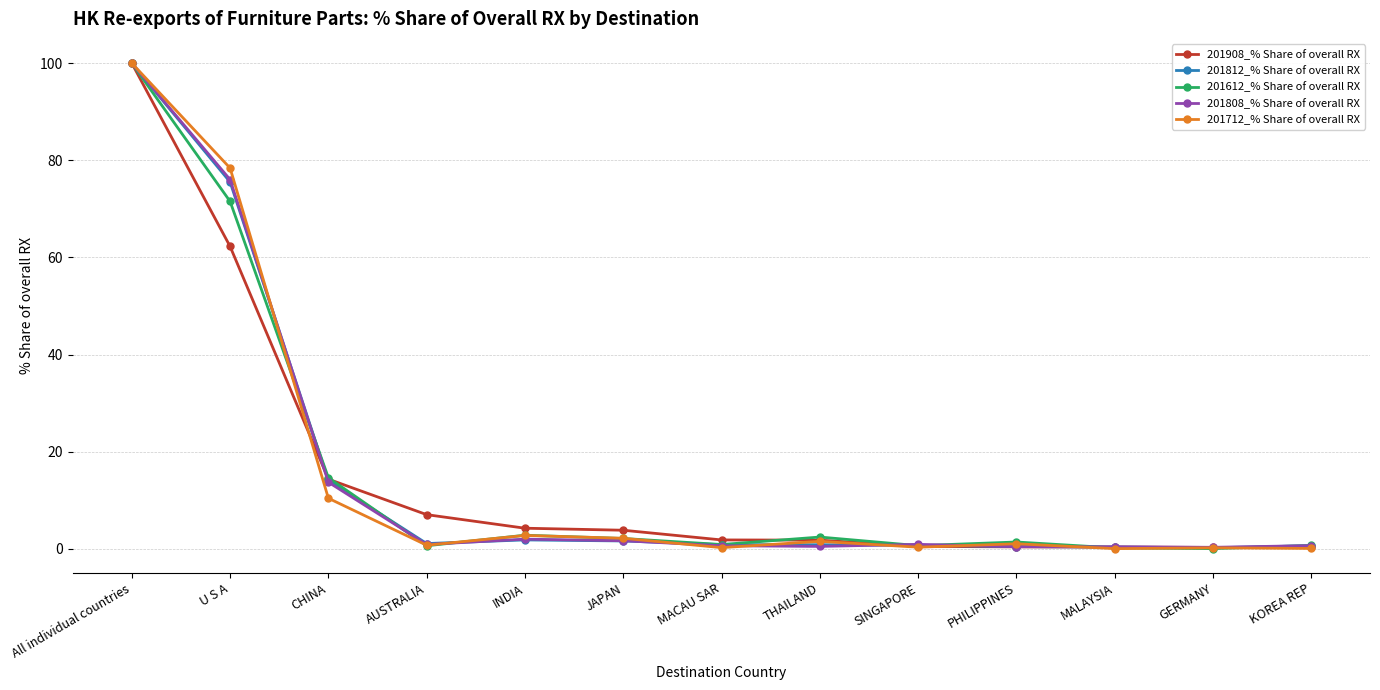

At which category is the sum across all series the highest?

All individual countries